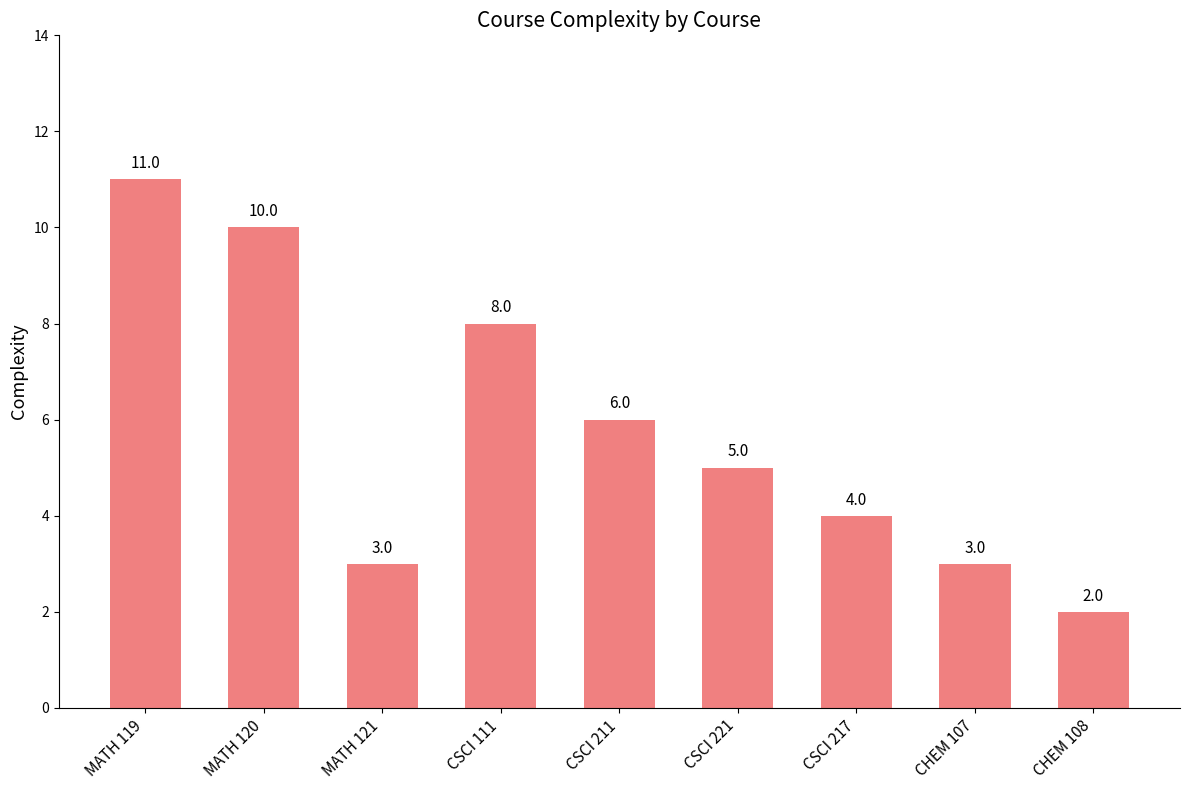

What value does the data have at CSCI 211?

6